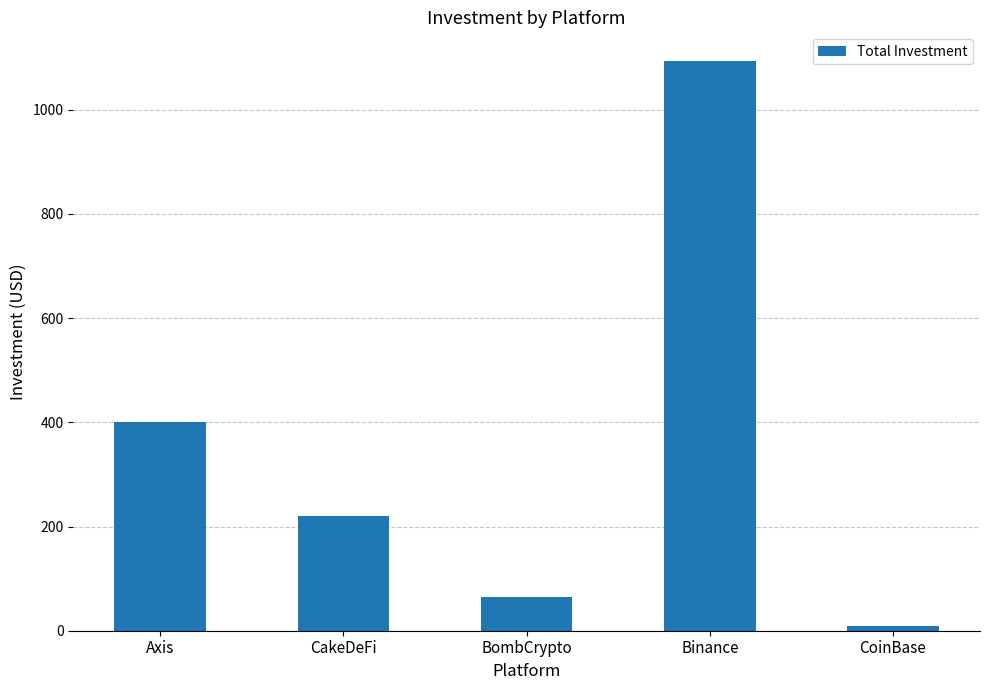

Does the chart contain stacked bars?

No